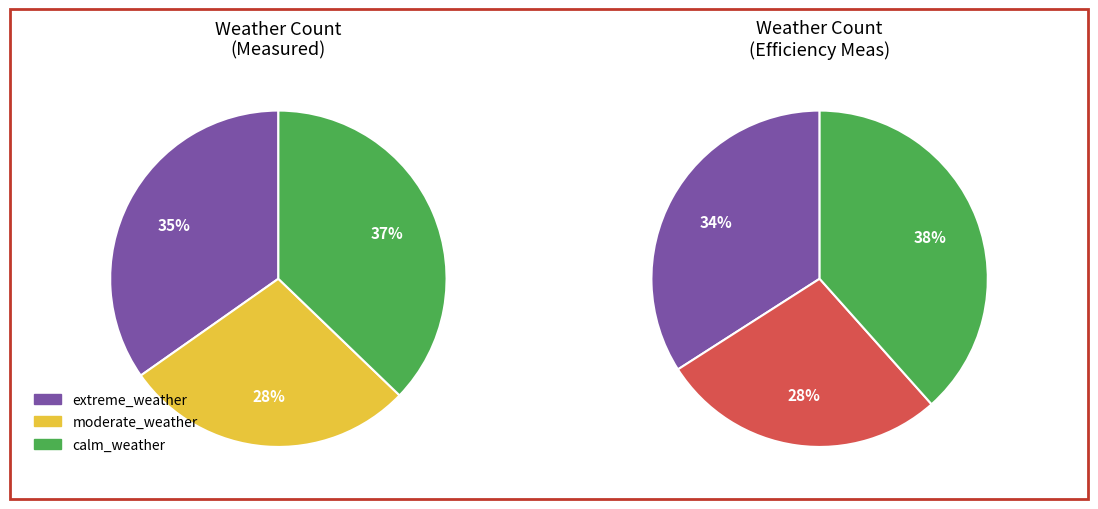

Do moderate_weather and extreme_weather together represent more than half of the pie?

Yes